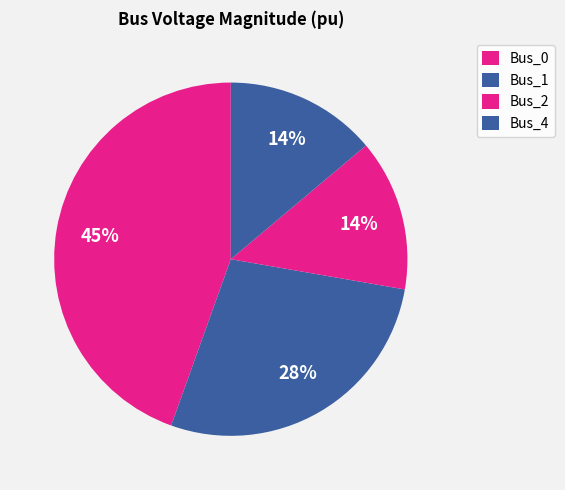

Between Bus_0 and Bus_4, which is larger?

Bus_0